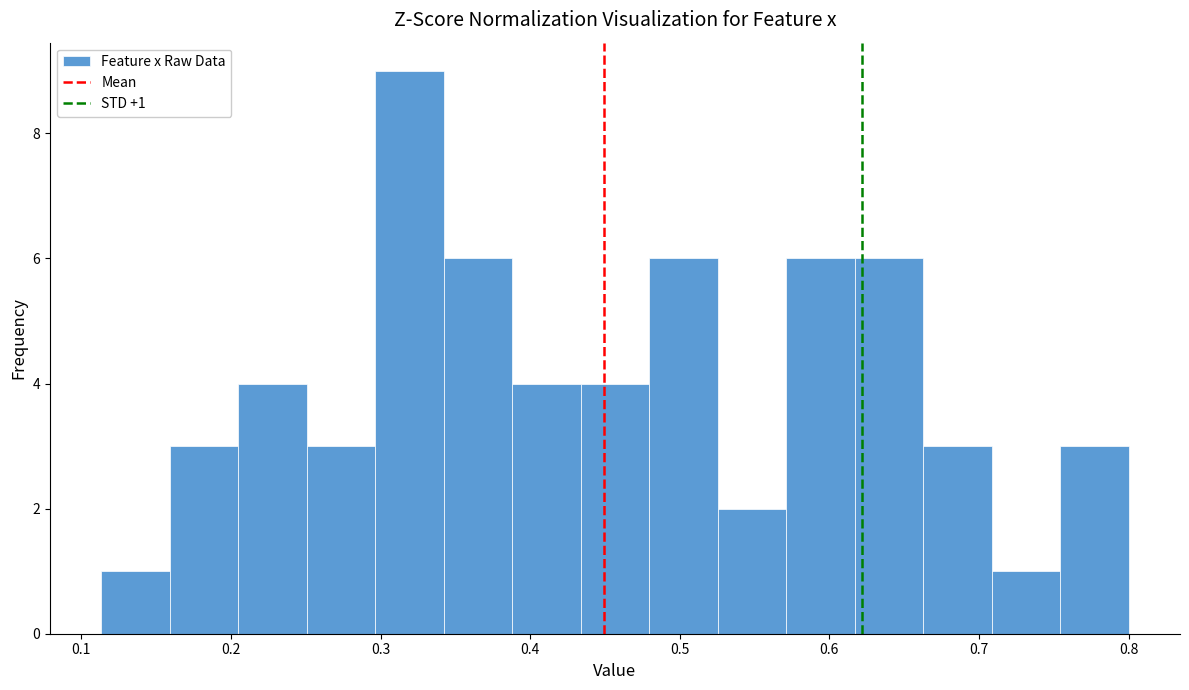

Which range on the x-axis has the tallest bar?

0.30 to 0.34